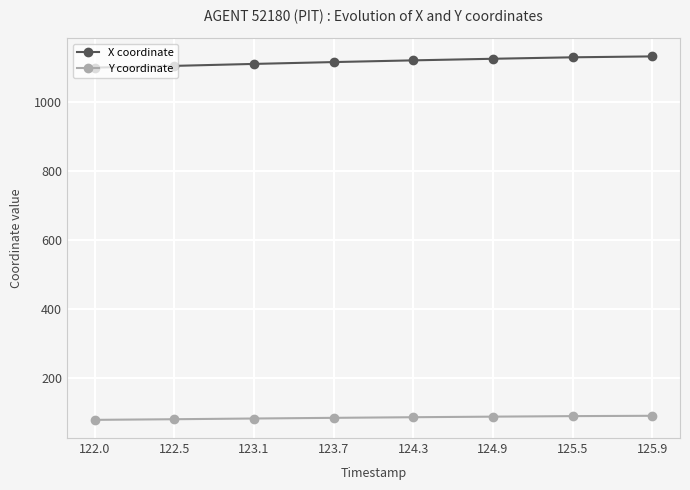

What is the total value across all series at 124.3?

1206.6